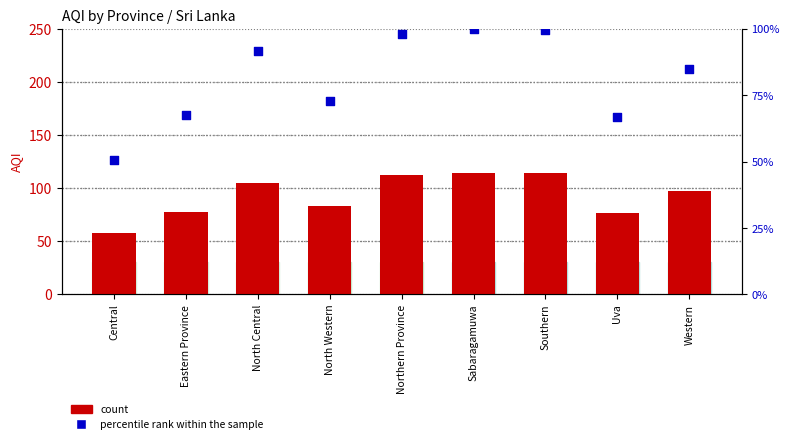

At how many categories does at least one series exceed 66?

8